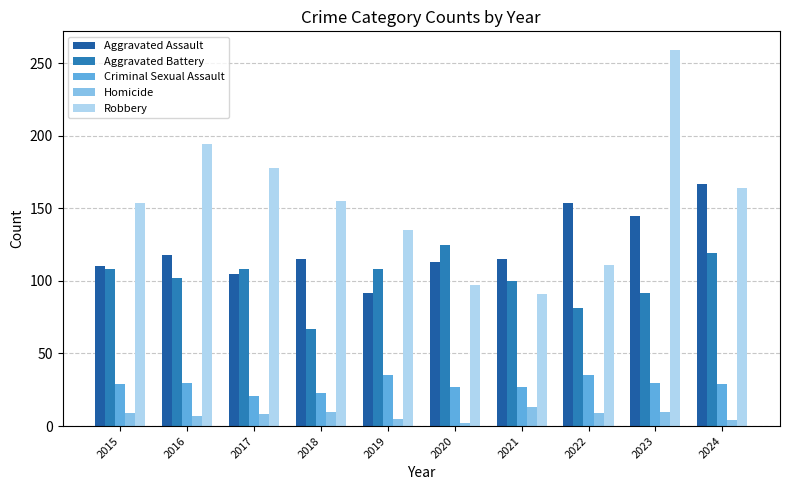

What is the minimum value for Aggravated Assault?

92